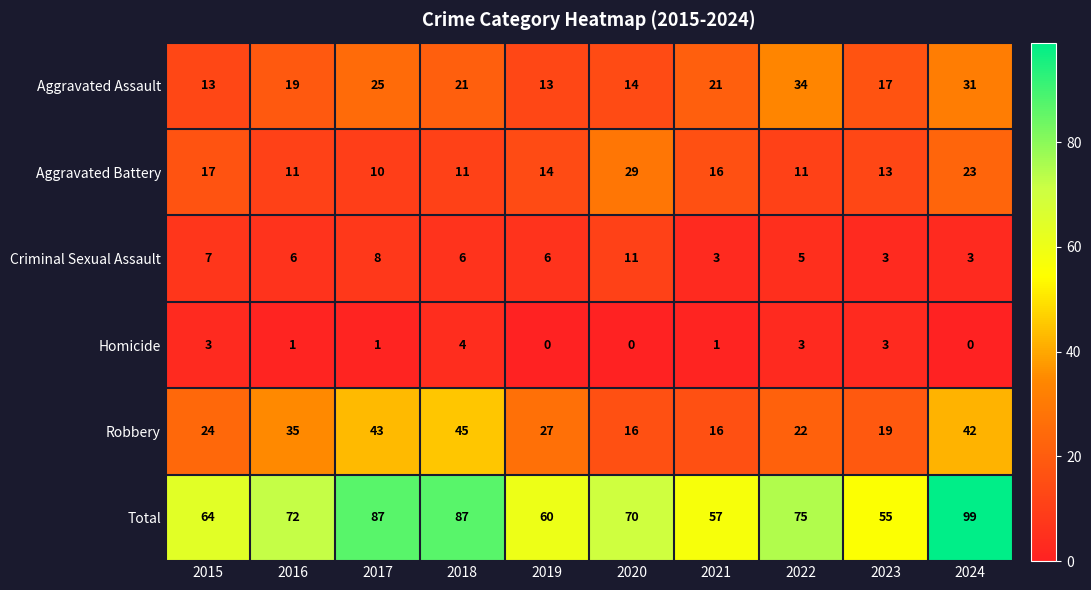

What is the spread (max minus min) of values at 2024?

99